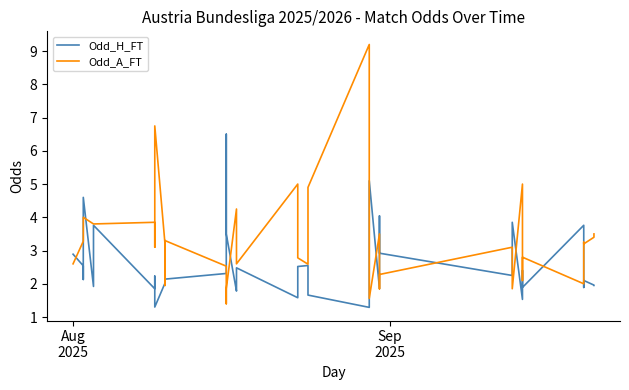

Which series ends up on top after the final intersection of Odd_H_FT and Odd_A_FT?

Odd_A_FT